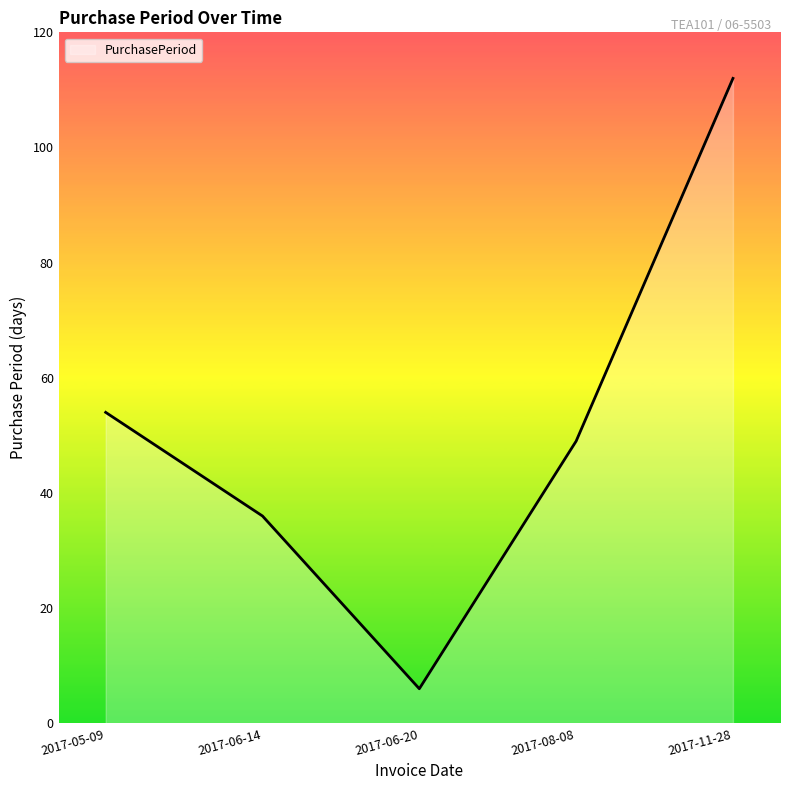

Reading right to left, what are all the values shown in this chart?

2017-11-28=112	2017-08-08=49	2017-06-20=6	2017-06-14=36	2017-05-09=54